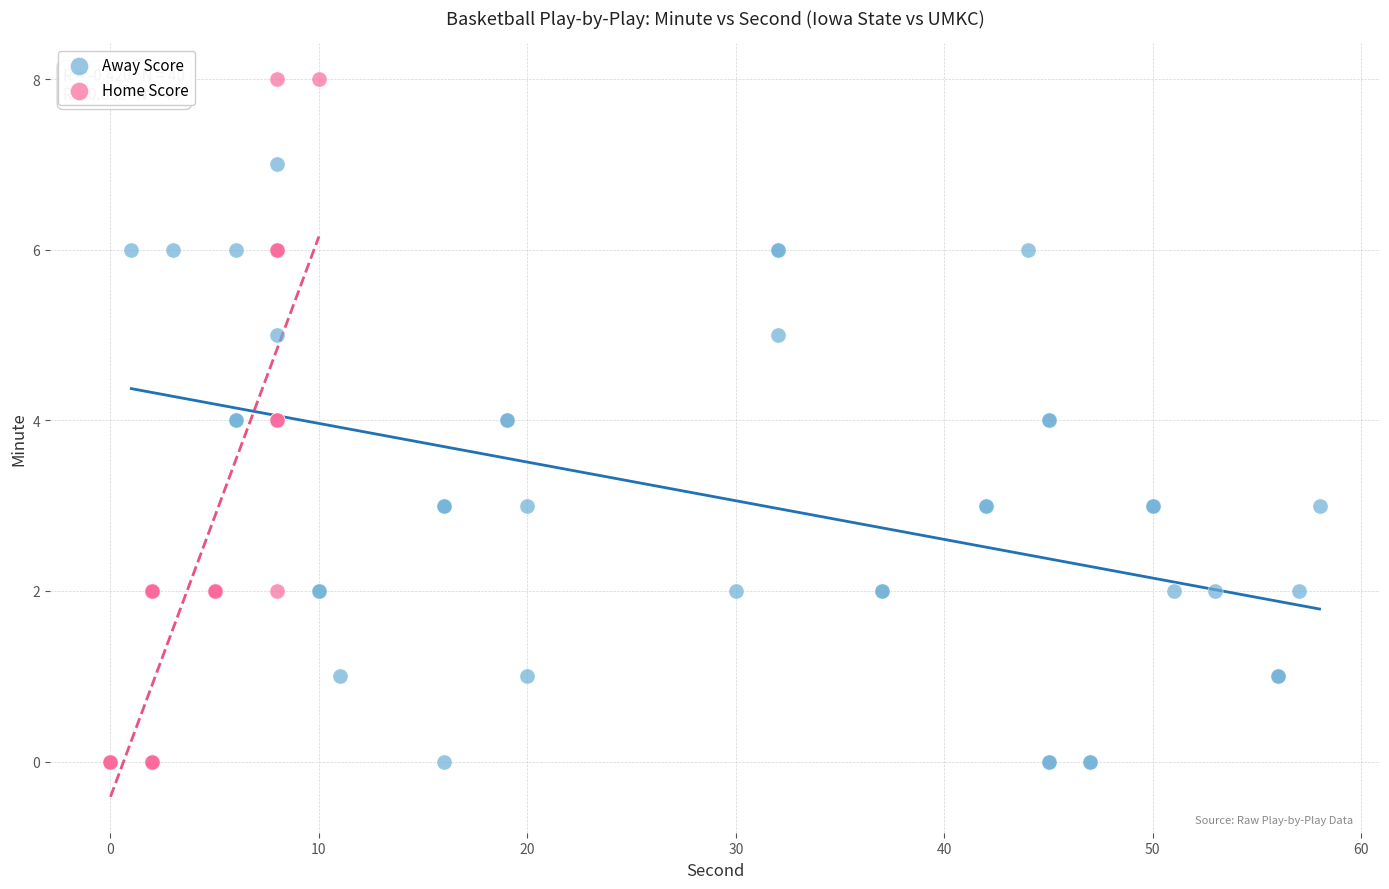

Which series has the largest Y range (max minus min)?

Home Score